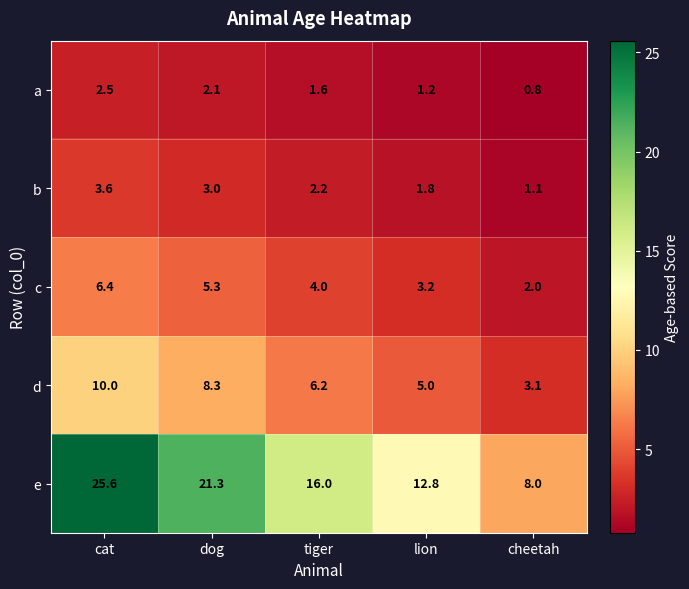

What is the total value across all series at dog?

40.0